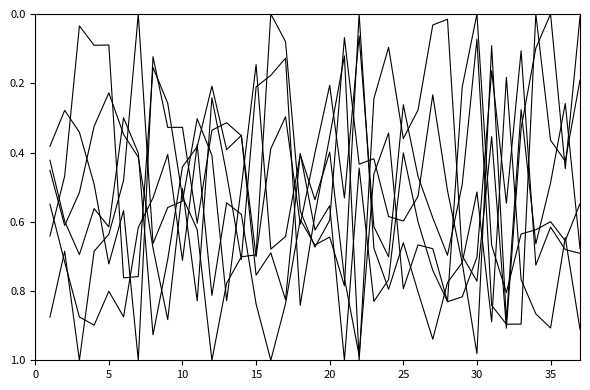

Does the chart display data point markers on the line(s)?

No